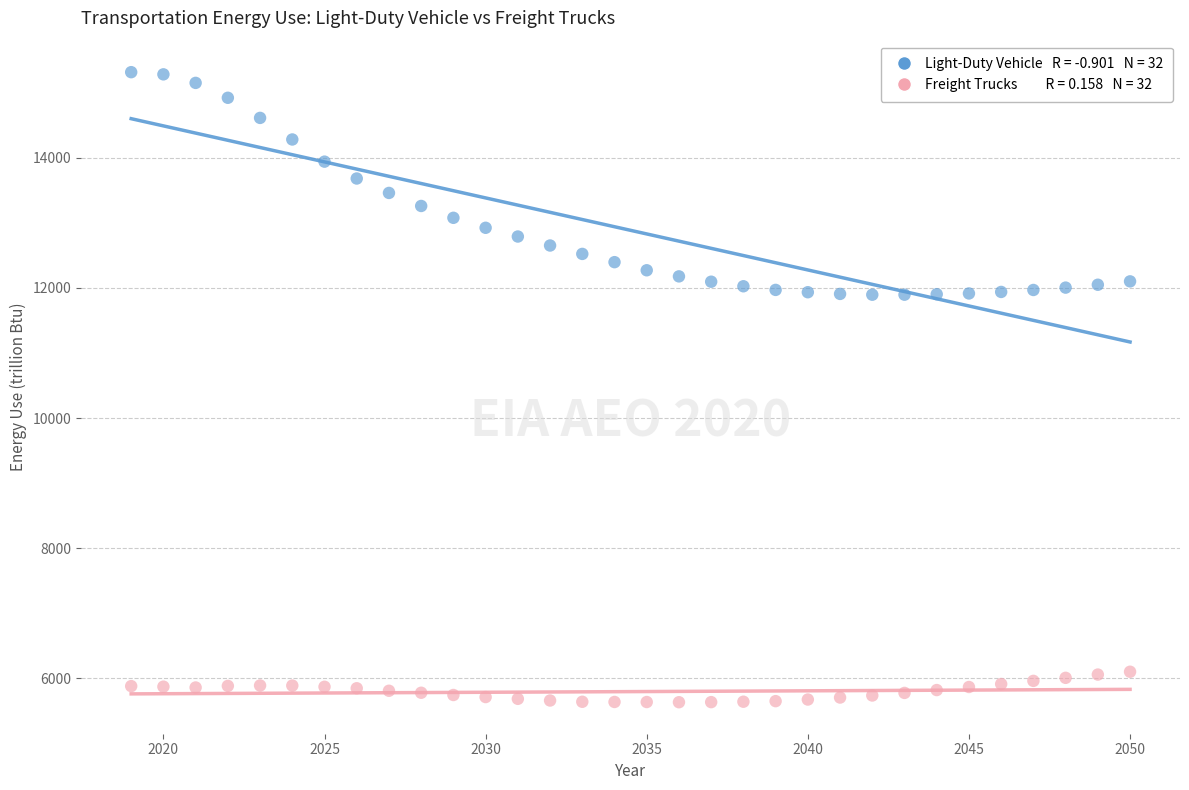

Across all data points, what is the range of Y values (max minus min)?

9678.3